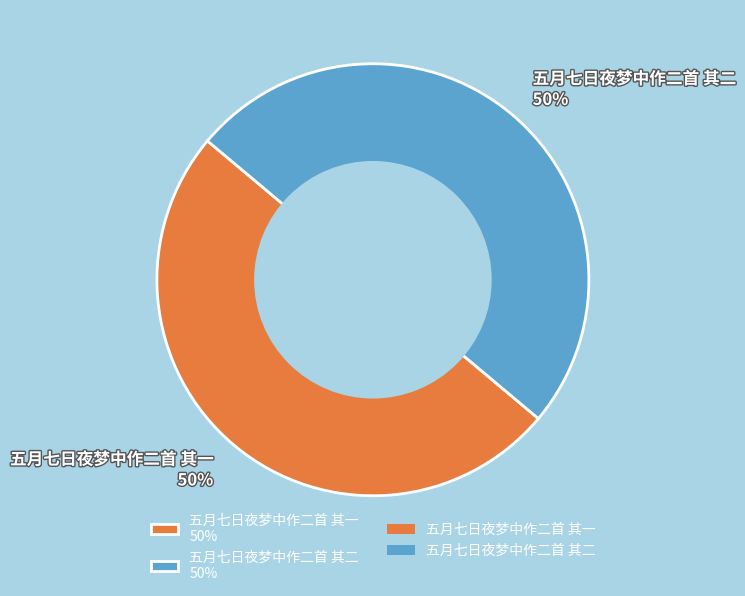

Is the sum of 五月七日夜梦中作二首 其二 50% and 五月七日夜梦中作二首 其一 50% greater than half?

Yes